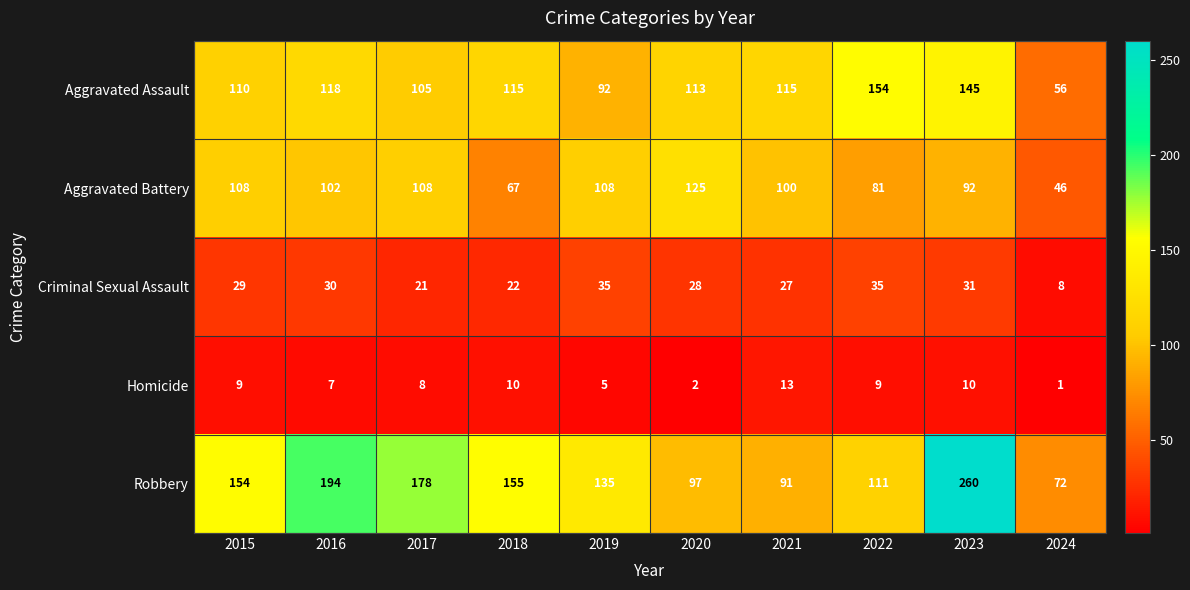

How many categories are shown in the chart?

10